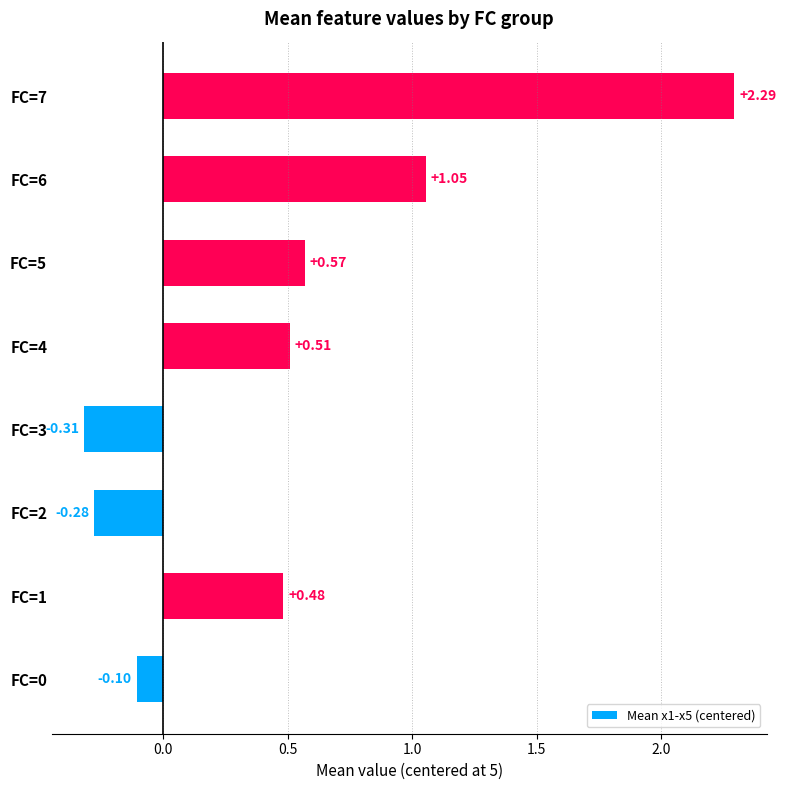

What is the difference between the maximum and second lowest values?

2.6